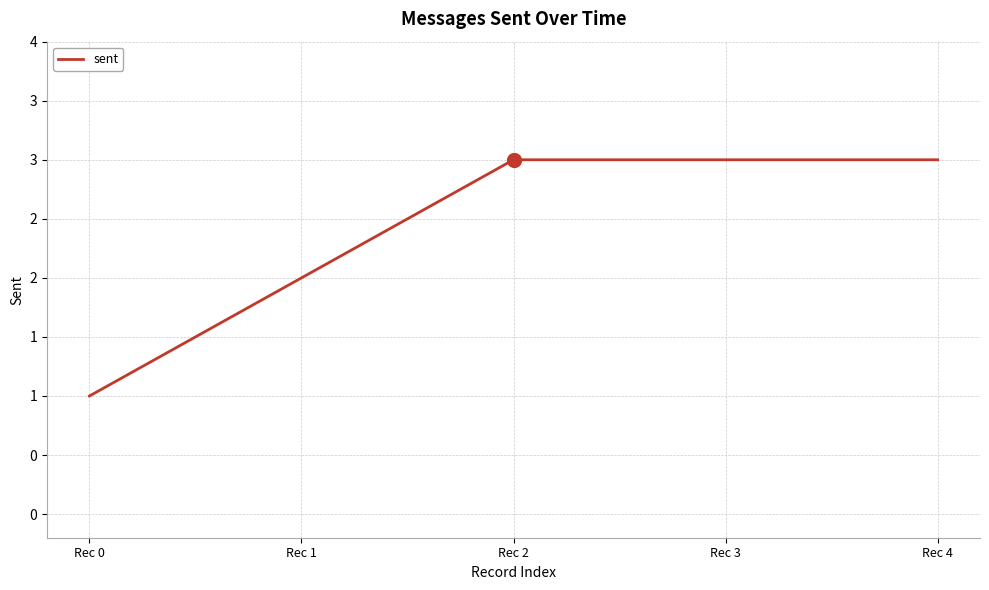

Does the chart have visible grid lines?

Yes